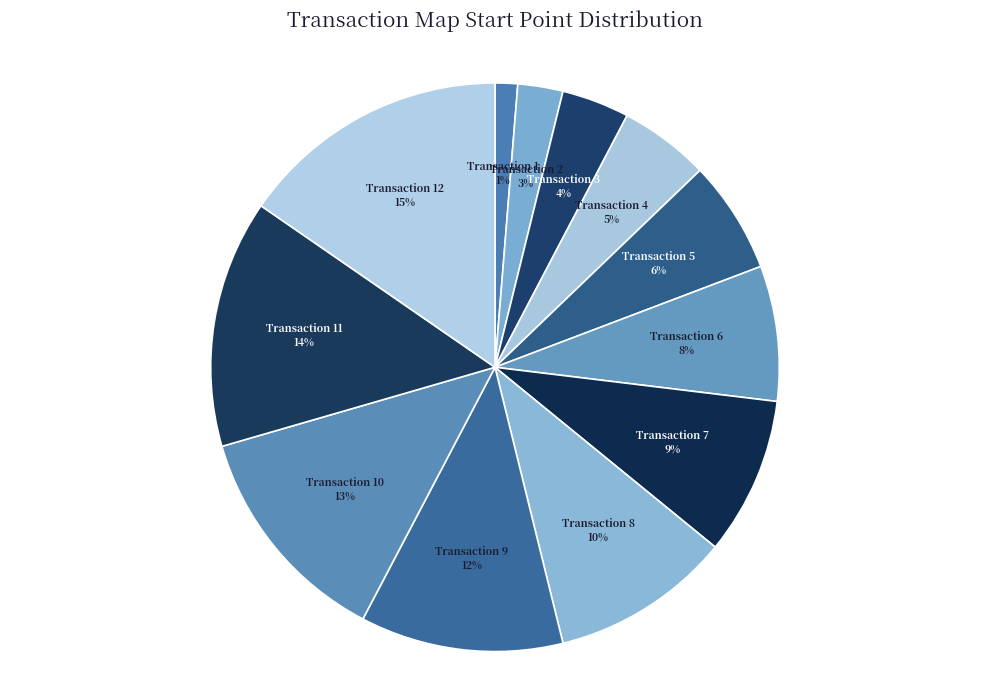

To the nearest percent, what is the difference between the largest and smallest slice percentages?

14%